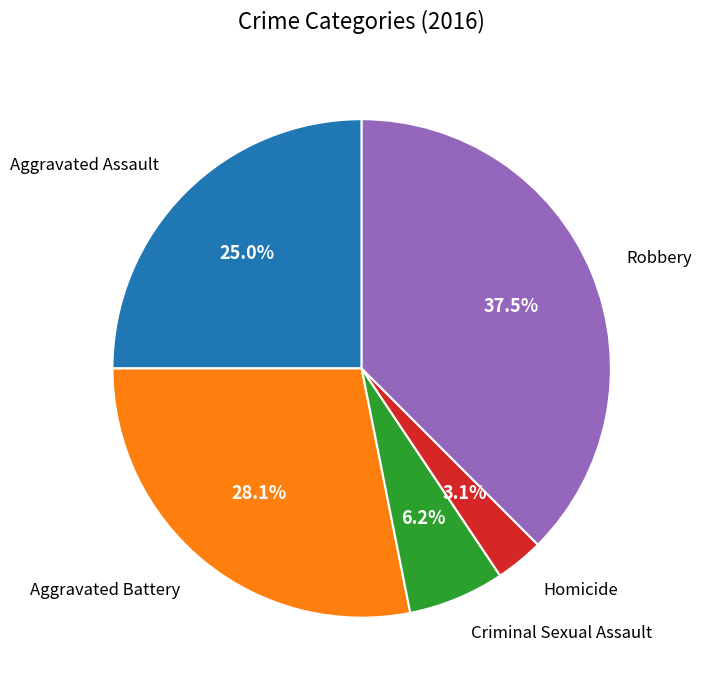

Does any single category account for the majority?

No